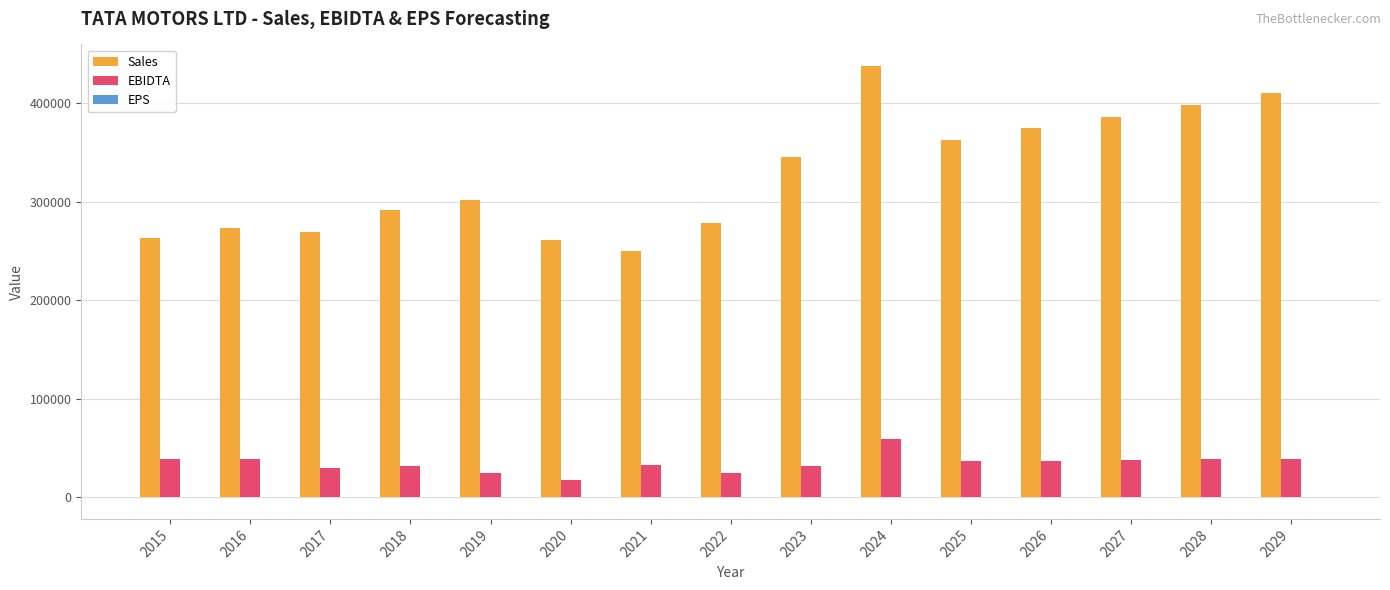

At which label does Sales reach its peak?

2024